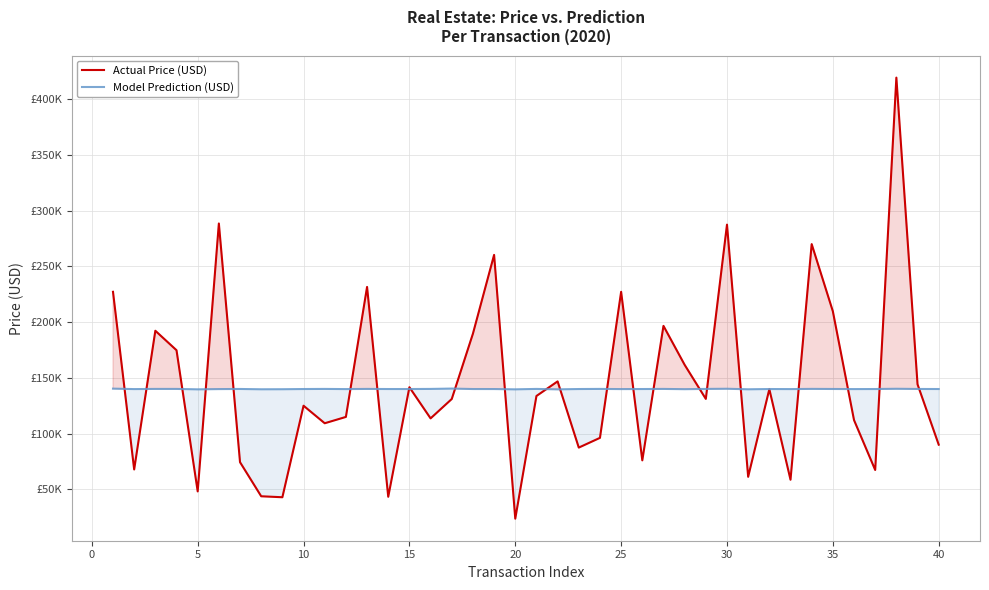

Which series has the largest total across all categories?

Actual Price (USD)